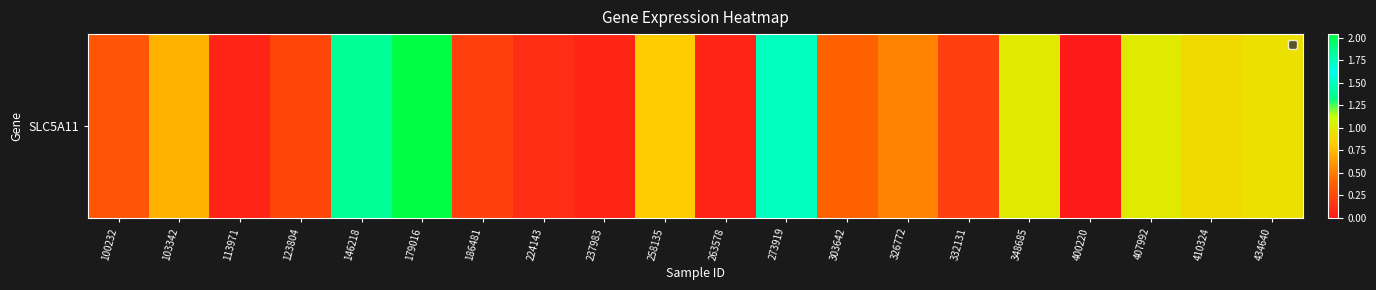

The value at 146218 is 2.9. True or false?

False